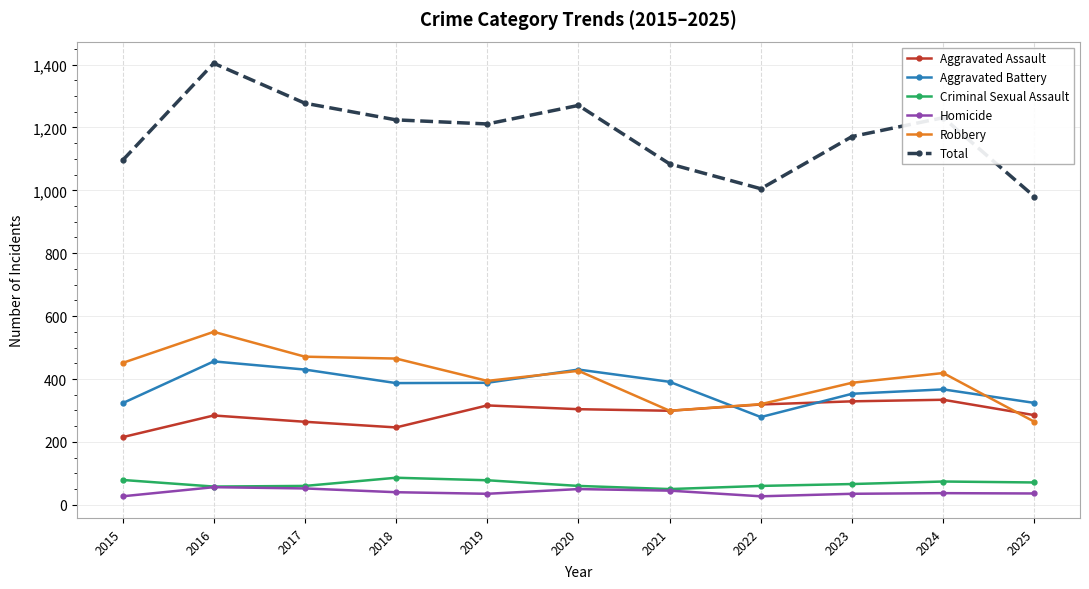

Which series ends up on top after the final intersection of Robbery and Aggravated Battery?

Aggravated Battery